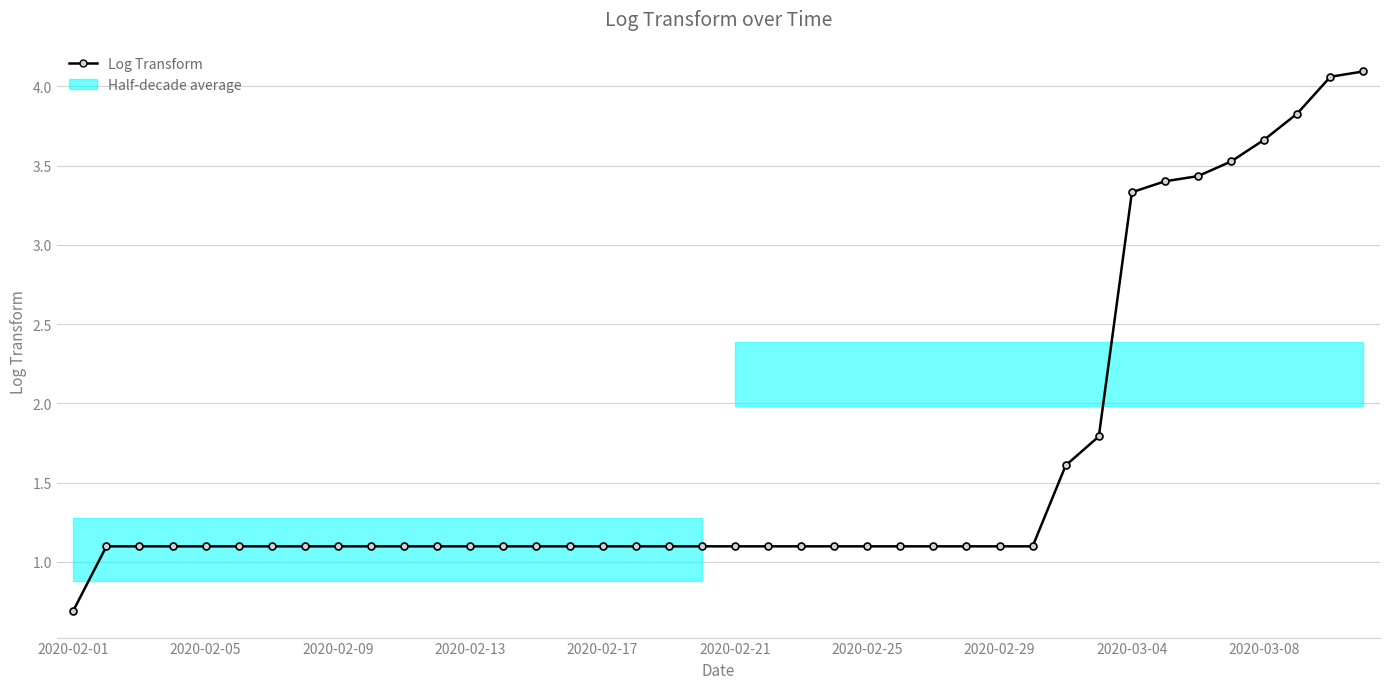

Does the chart display data point markers on the line(s)?

Yes